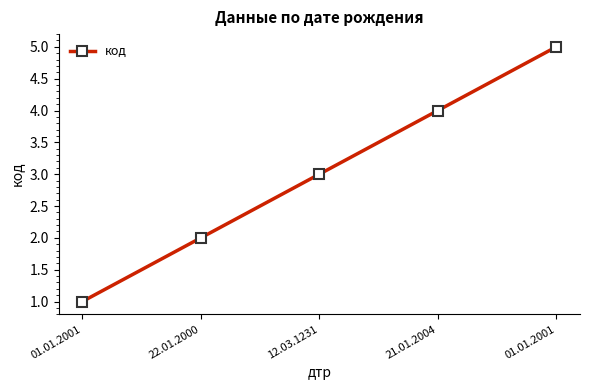

Reading left to right, list all the values displayed in this chart.

01.01.2001=1	22.01.2000=2	12.03.1231=3	21.01.2004=4	01.01.2001=5